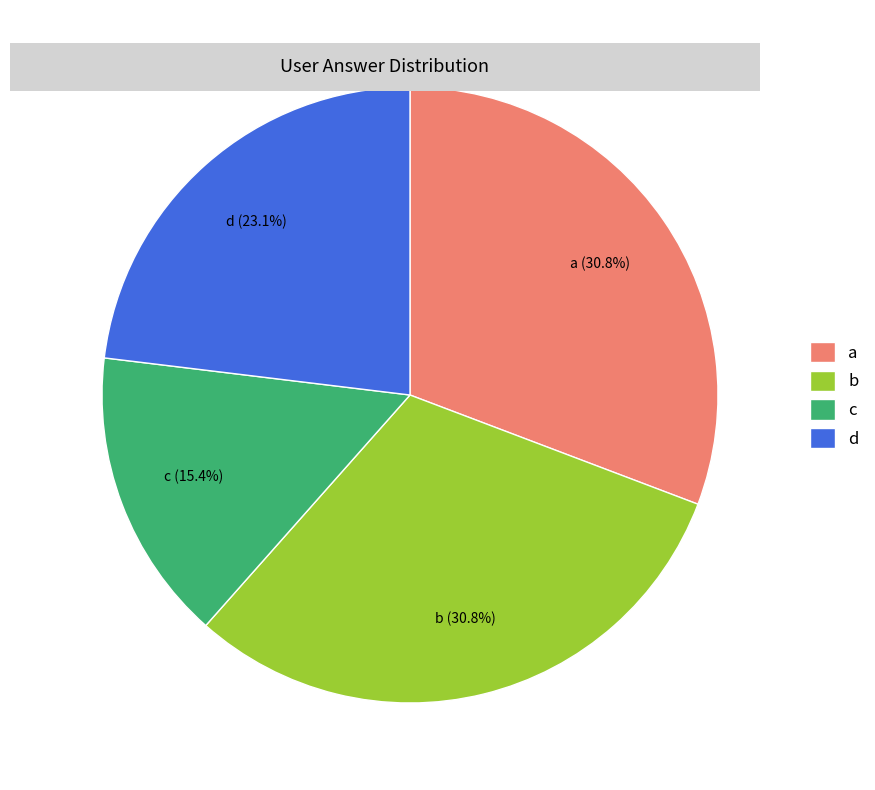

Does a represent more than half of the total?

No